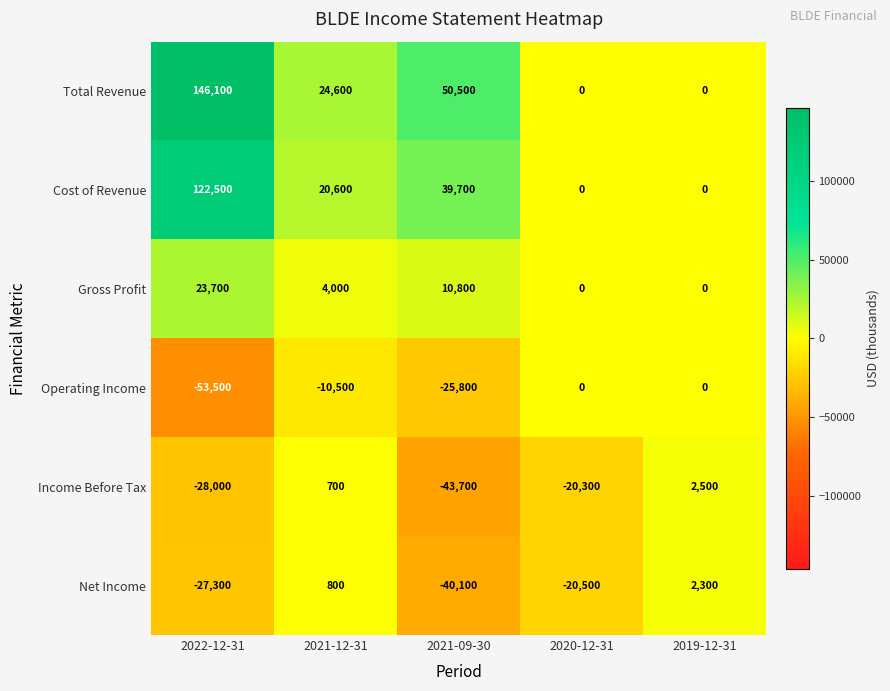

At which category does the chart reach its peak across all series?

2022-12-31